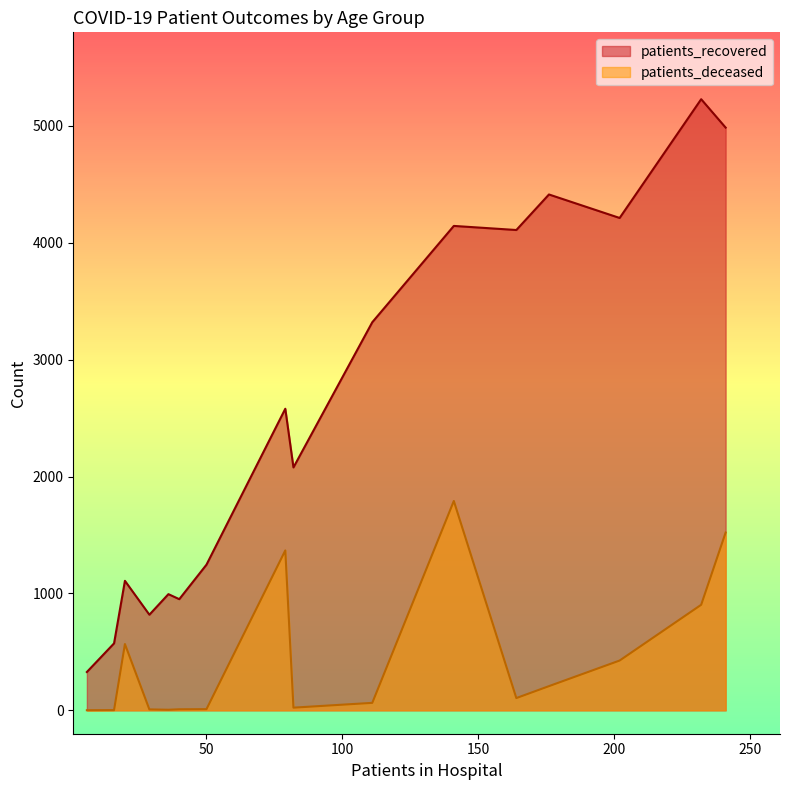

How many lines are shown in the chart?

2